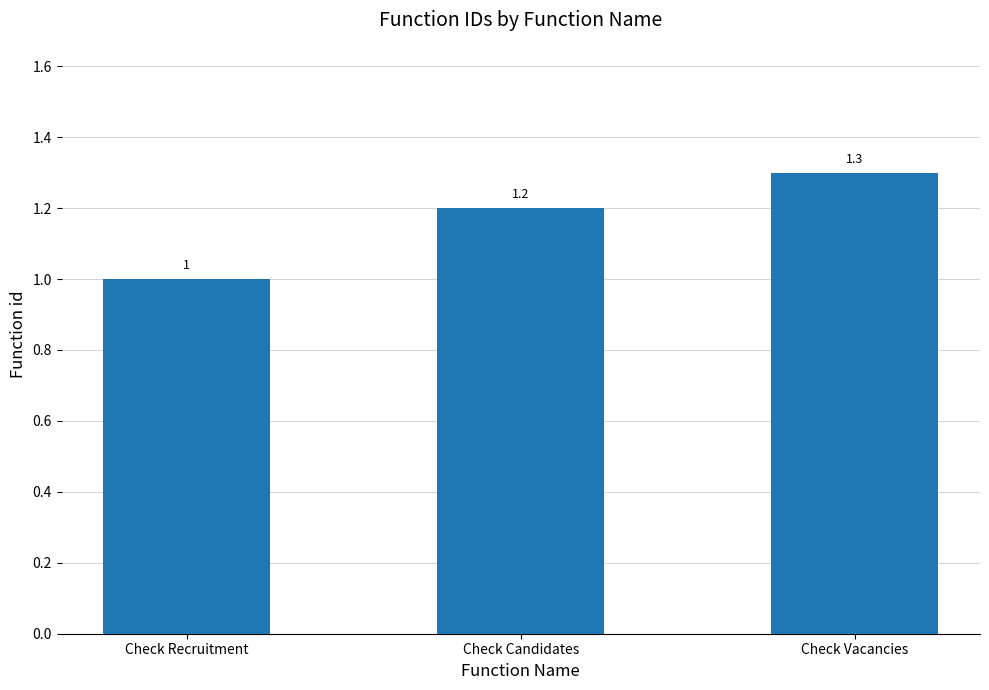

Reading left to right, extract all data points from this chart.

Check Recruitment=1.0	Check Candidates=1.2	Check Vacancies=1.3